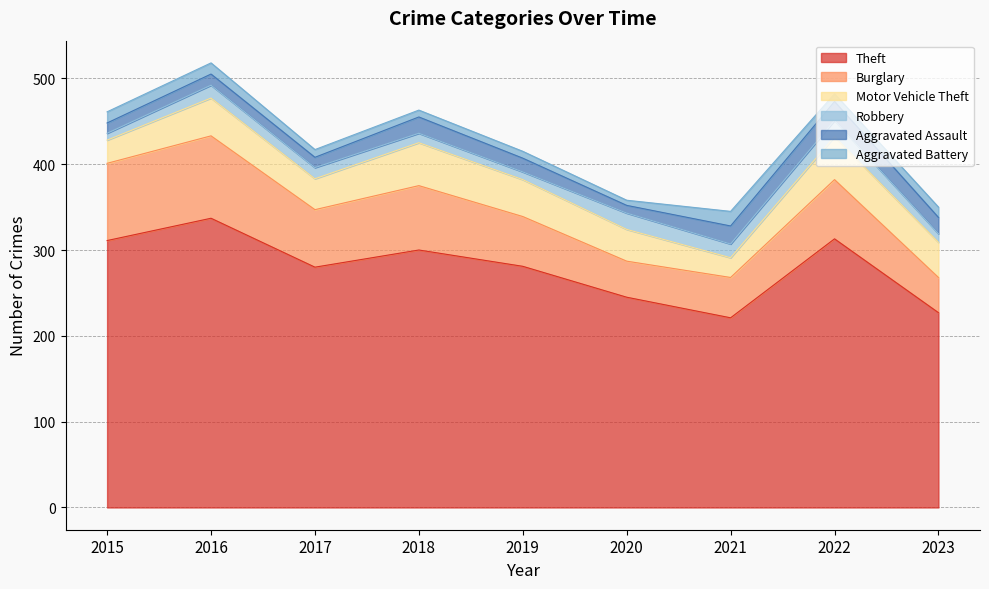

The Motor Vehicle Theft series shows 65 at 2019. True or false?

False